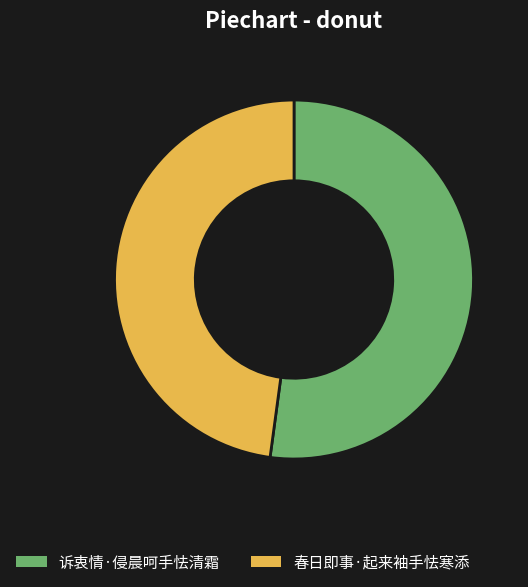

Does 诉衷情·侵晨呵手怯清霜 account for over 50% of the chart?

Yes